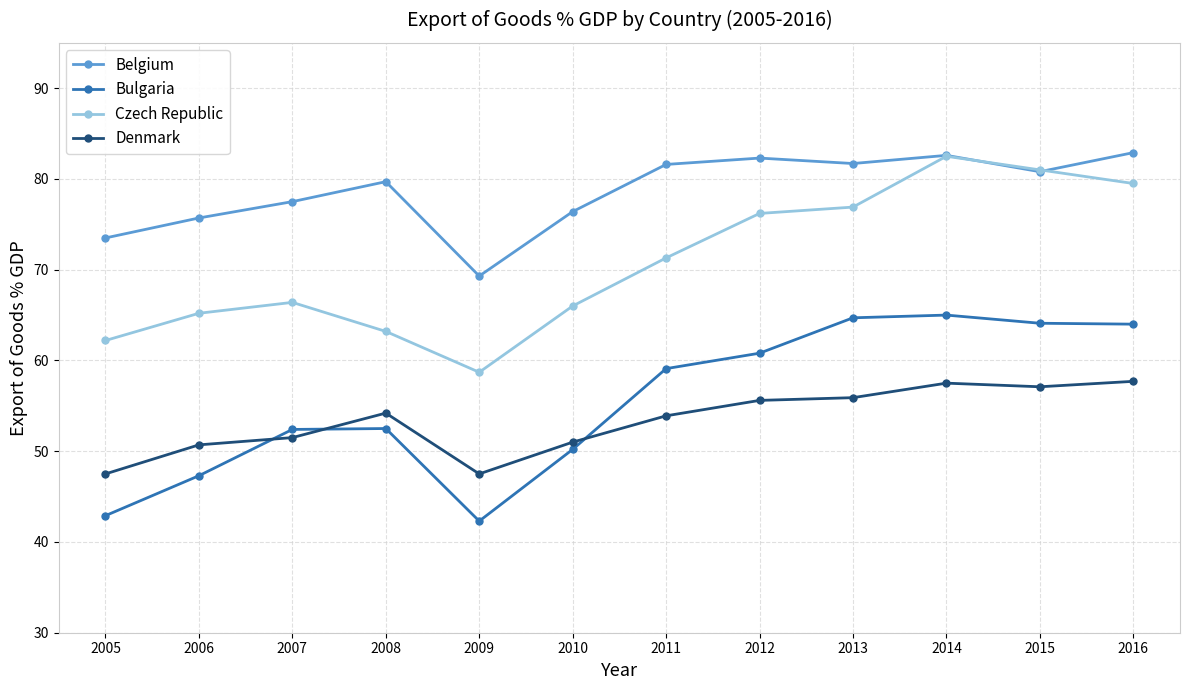

Between 2011 and 2016, which series saw the biggest shift?

Czech Republic